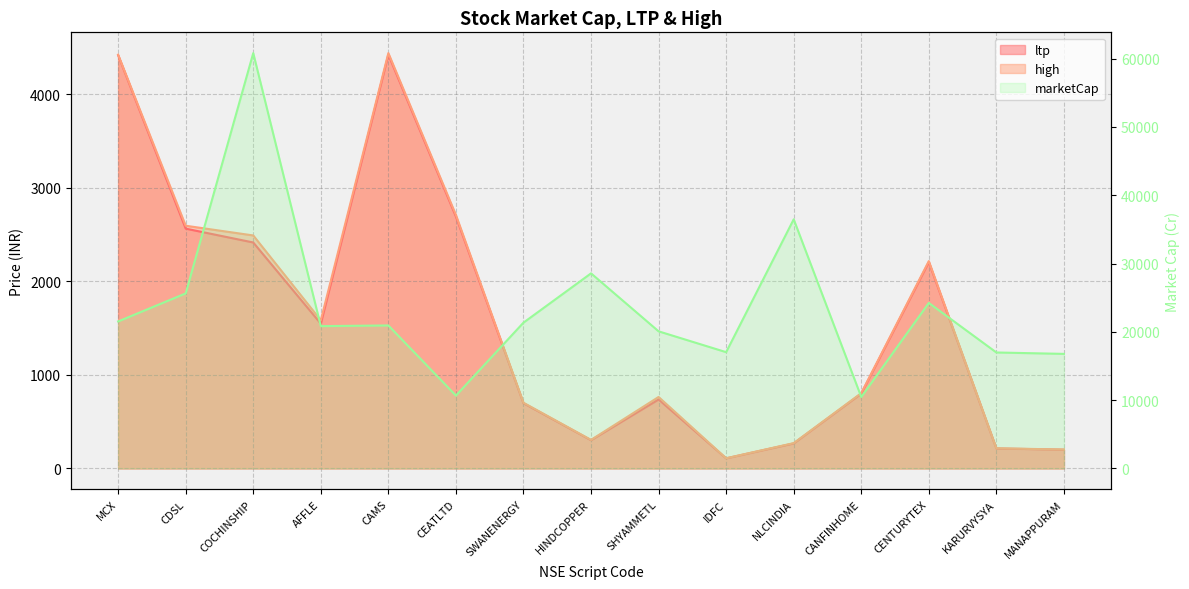

The ltp series shows 307.2 at MANAPPURAM. True or false?

False